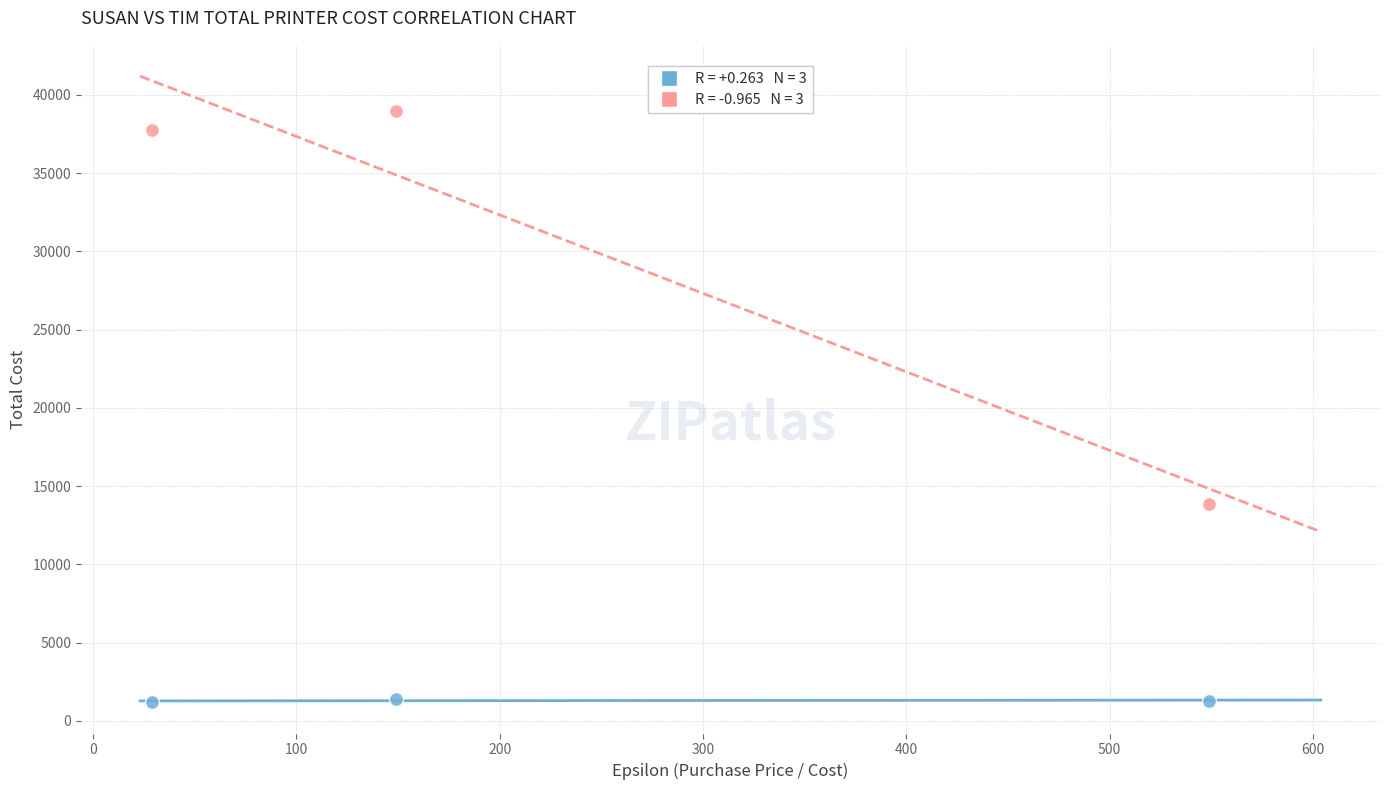

Across all series, what Y value is closest to 20089?

13895.4